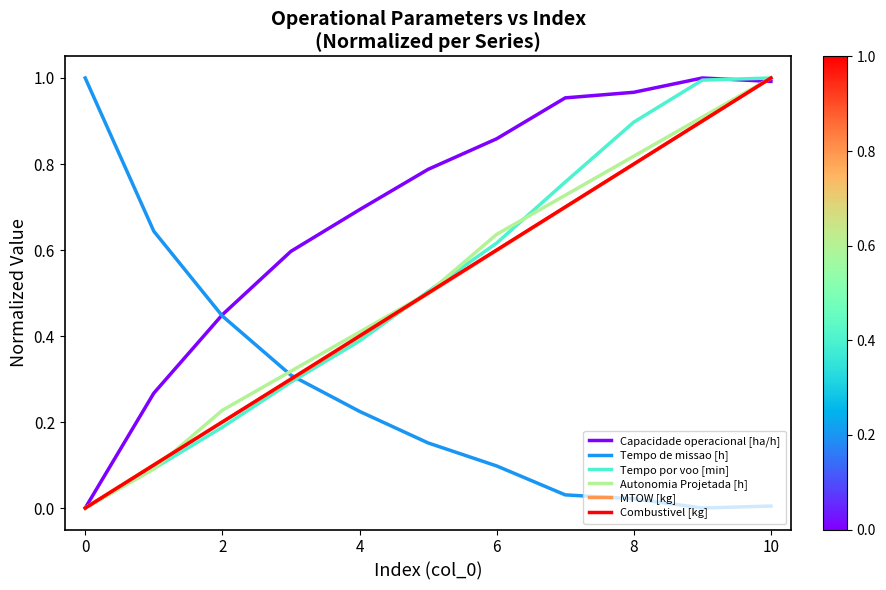

Which series has the largest total across all categories?

Capacidade operacional [ha/h]